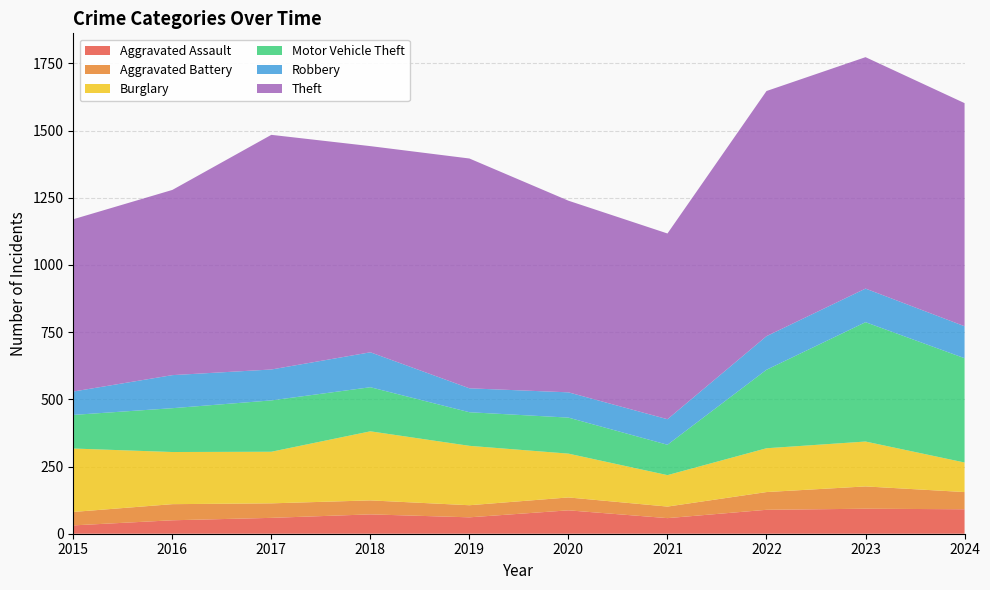

Reading left to right, transcribe all the data shown in this chart.

Aggravated Assault: 31	50	59	72	61	87	58	89	93	91
Aggravated Battery: 50	60	54	52	45	48	43	66	83	64
Burglary: 236	194	192	257	221	163	117	163	167	110
Motor Vehicle Theft: 125	163	191	164	125	134	113	292	444	388
Robbery: 87	123	115	130	89	94	95	125	125	119
Theft: 641	689	873	767	855	713	691	912	861	830